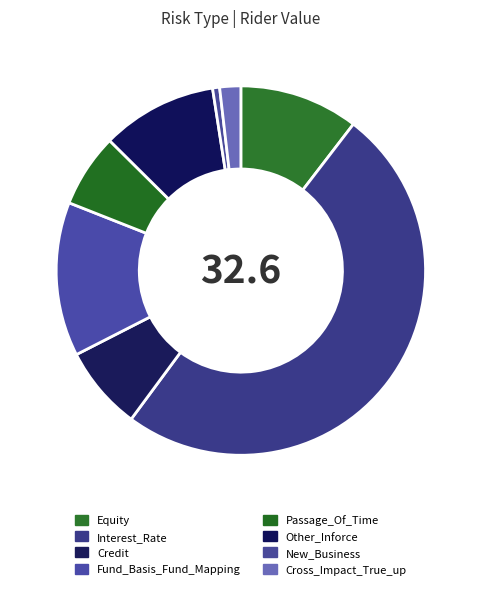

To the nearest percent, what is the difference between the largest and smallest slice percentages?

49%